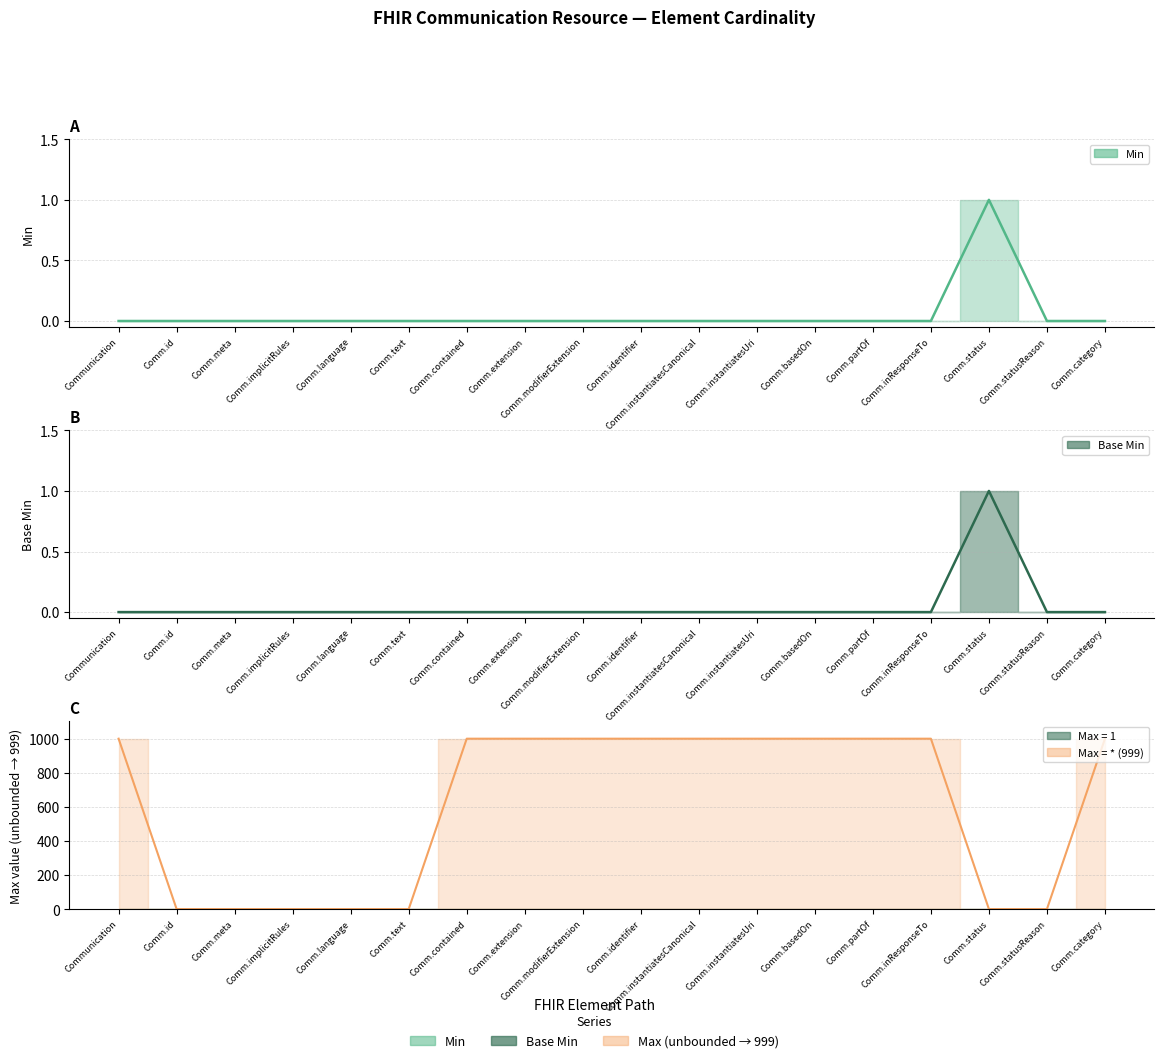

What is the label of the 10th point from the right?

Comm.modifierExtension